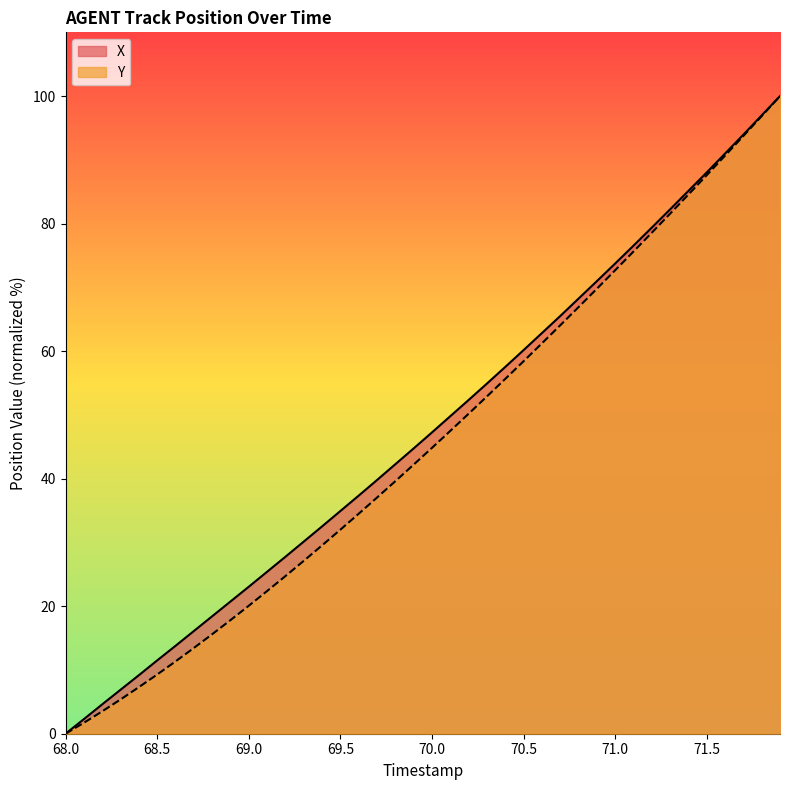

What is the greatest value displayed?

100.0